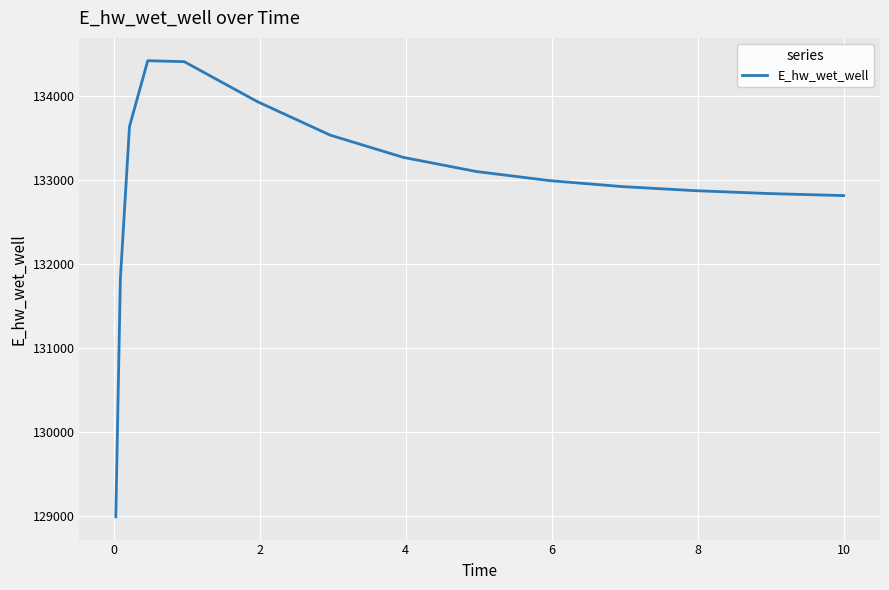

What is the difference between the maximum and minimum values?

5427.0